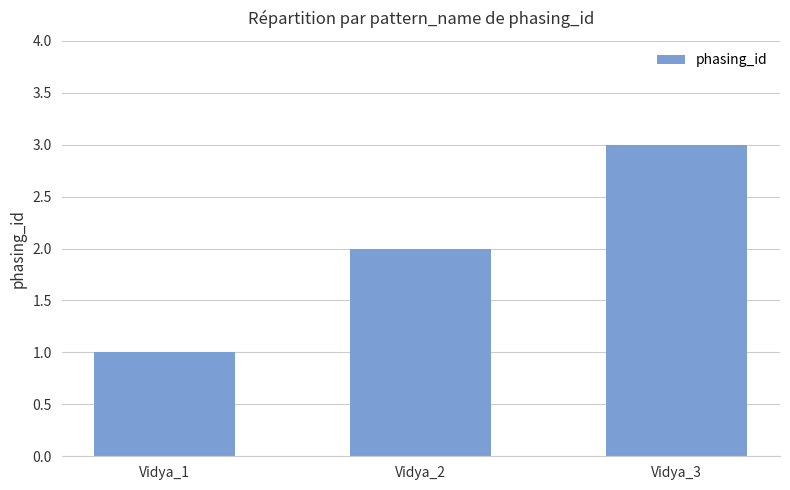

Rank the categories by value from highest to lowest.

Vidya_3, Vidya_2, Vidya_1